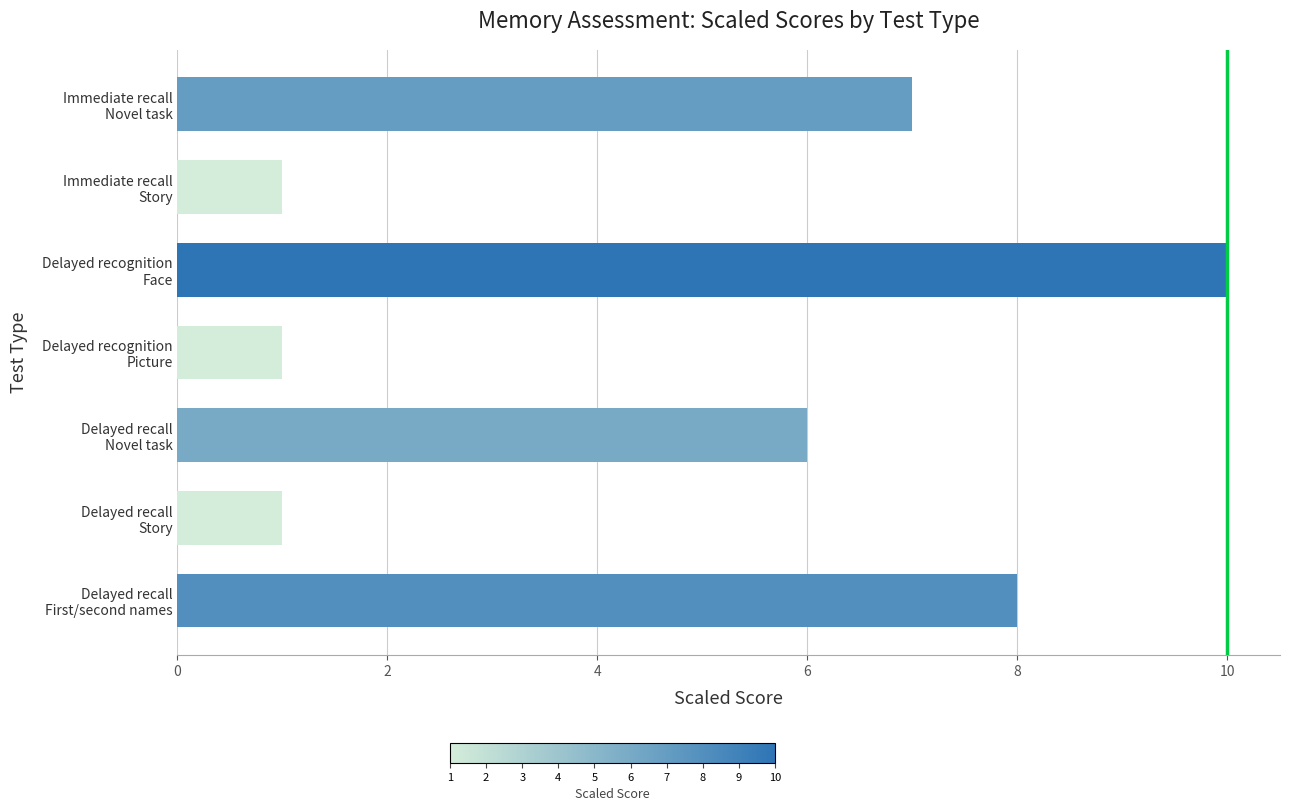

What is the difference between the maximum and minimum values?

9